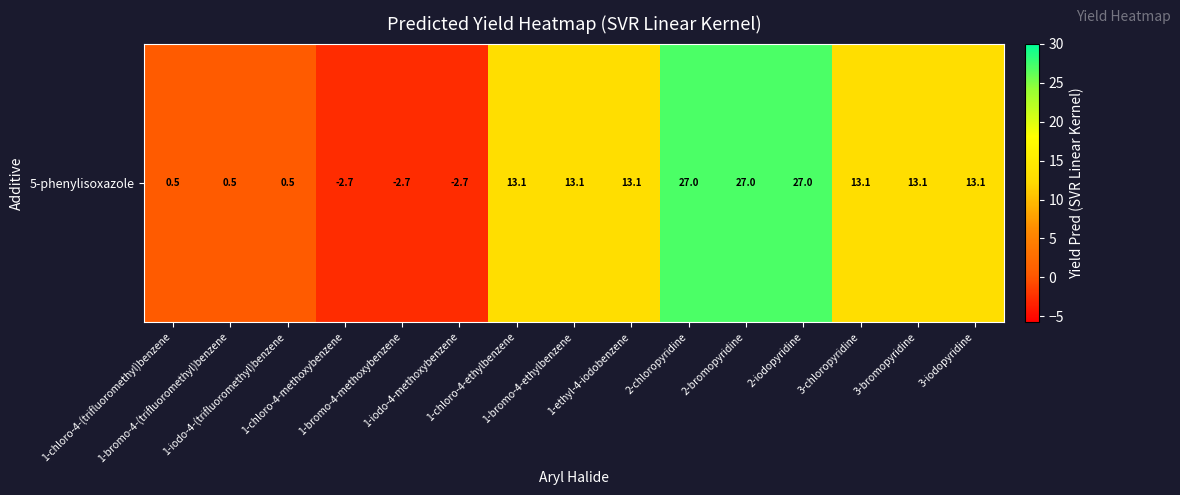

How many data points are above 13?

9